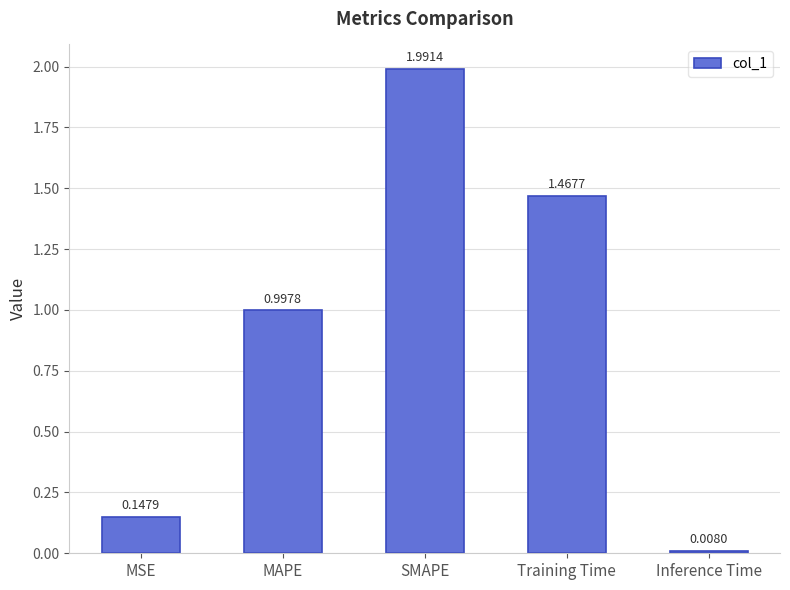

Rank the categories by value from highest to lowest.

SMAPE, Training Time, MAPE, MSE, Inference Time